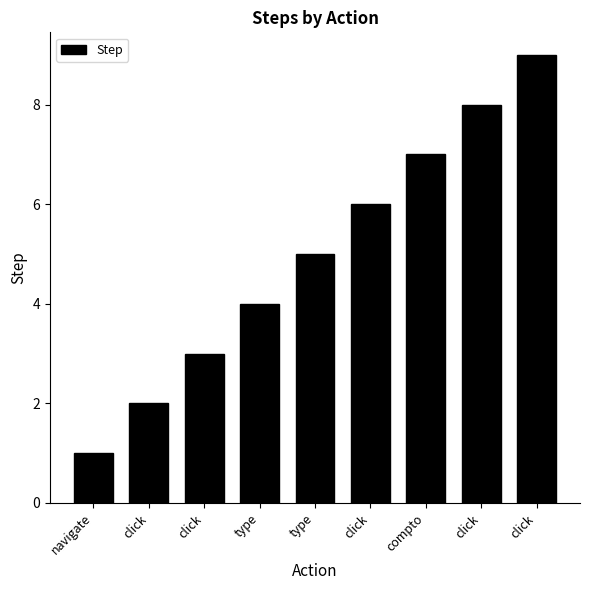

Rank the categories by value from highest to lowest.

click, click, compto, click, type, type, click, click, navigate